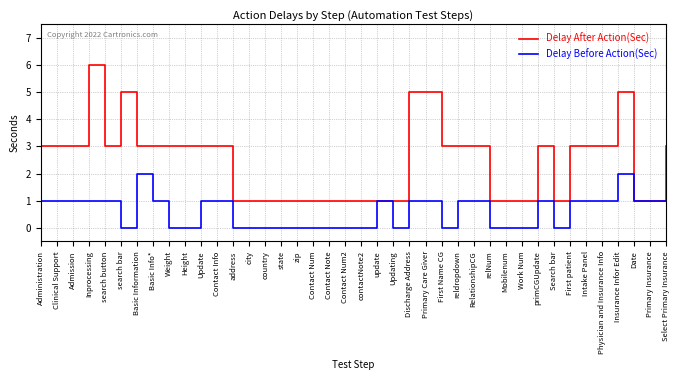

The Delay Before Action(Sec) series shows 0 at Update. True or false?

False